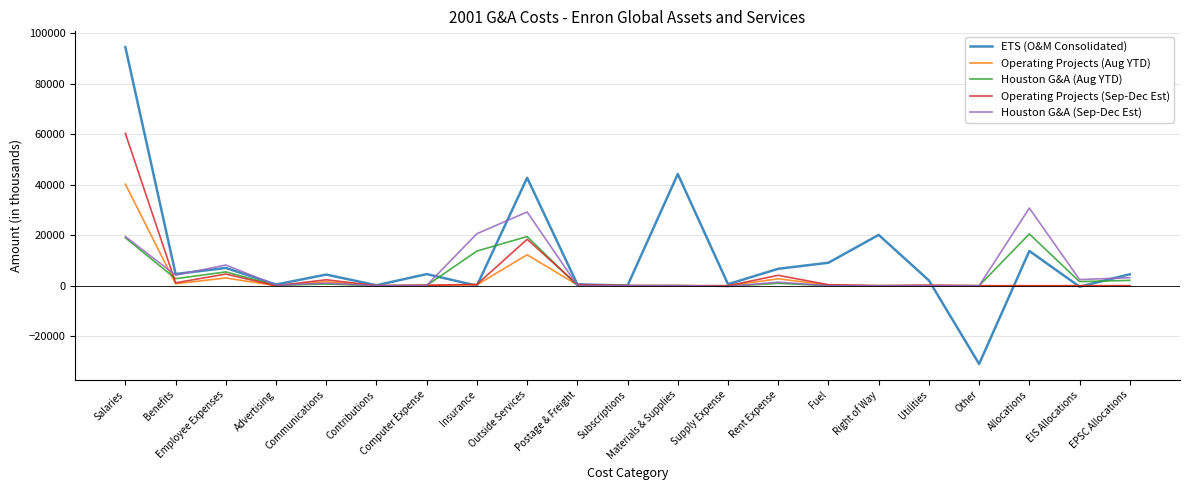

At which label does Operating Projects (Sep-Dec Est) reach its peak?

Salaries